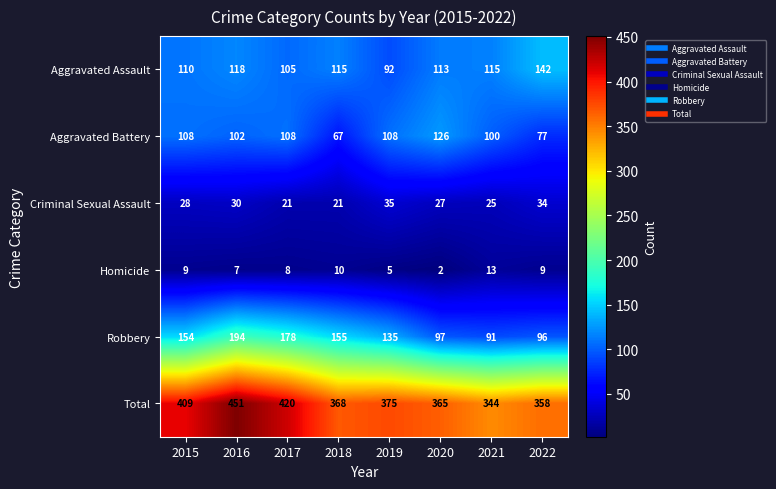

What is the minimum value shown in the chart?

2